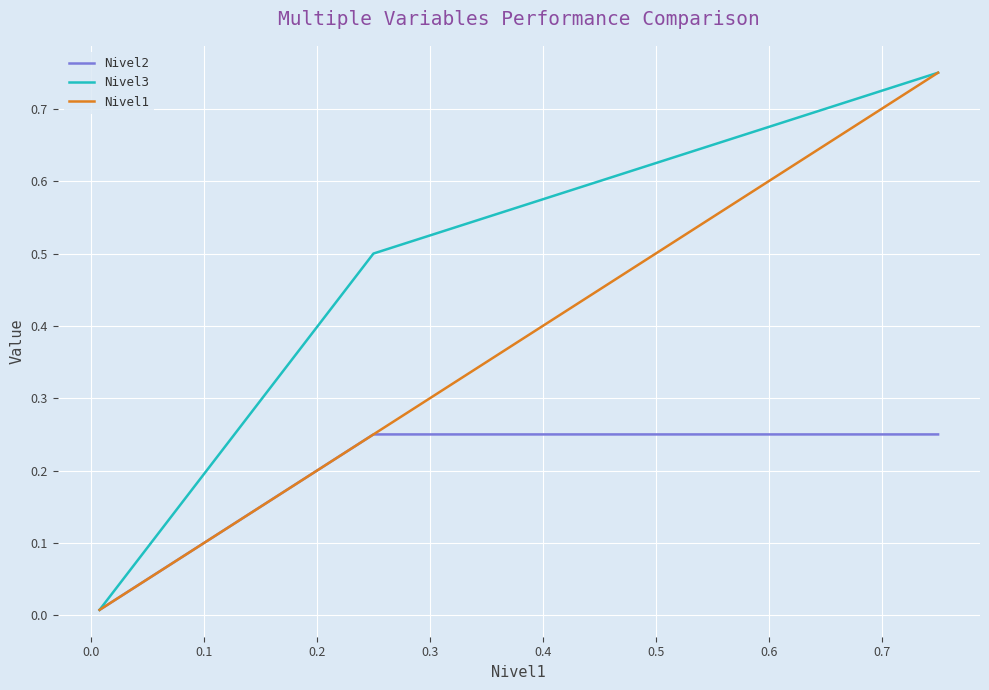

Which series has the largest total across all categories?

Nivel3